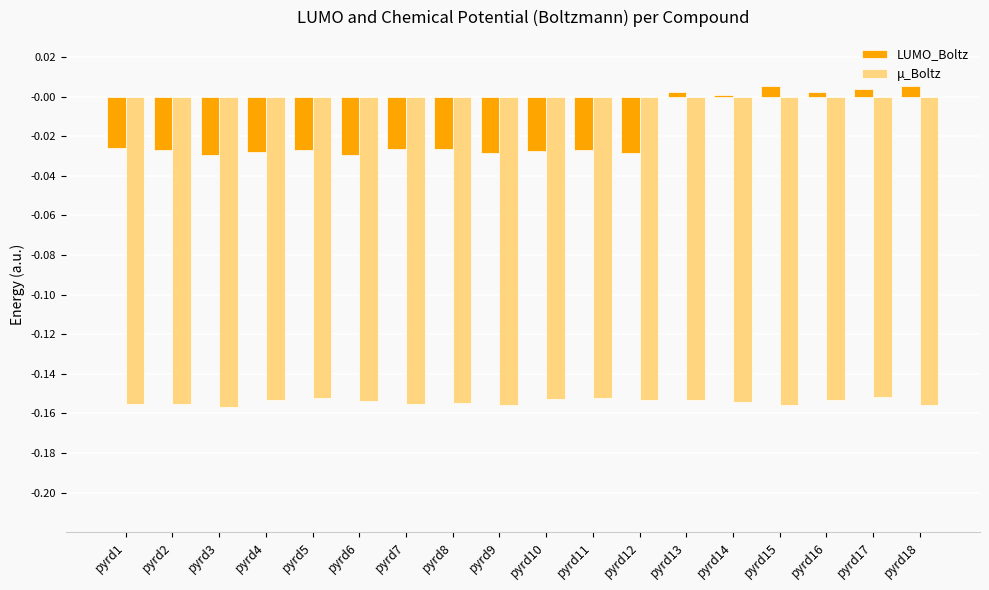

What is the sum of all LUMO_Boltz values?

-0.3